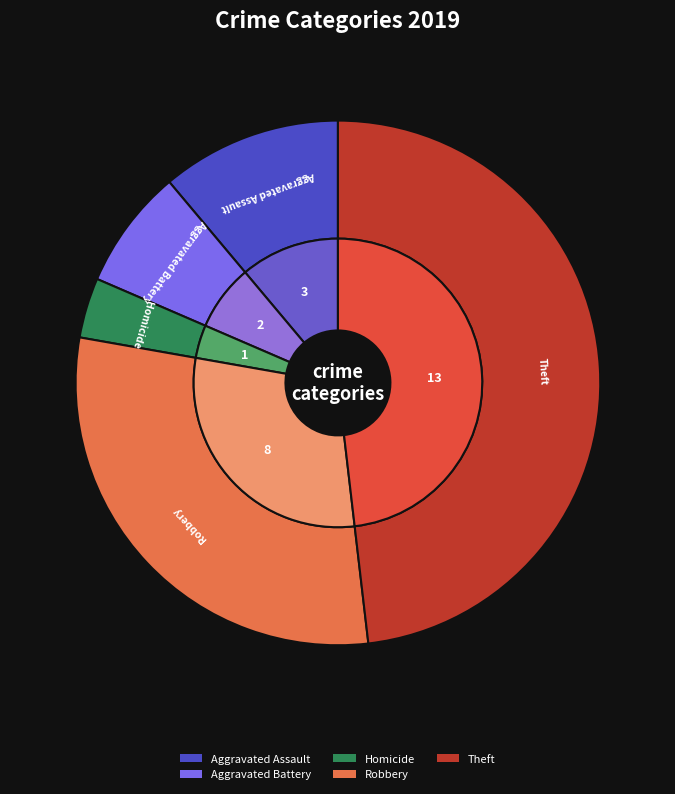

Is Theft the majority of the pie?

No